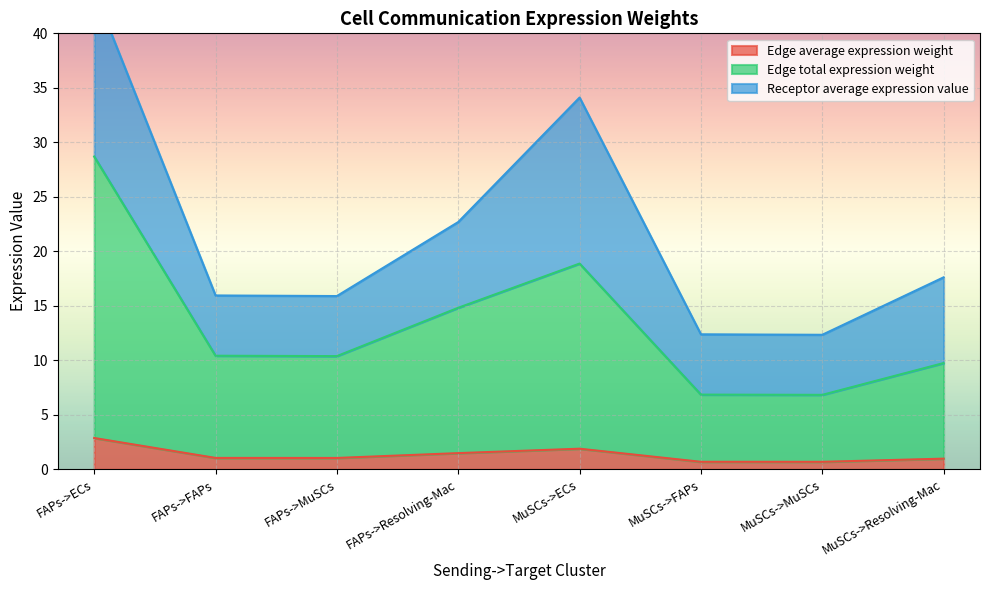

What is the label of the 6th point from the right?

FAPs->MuSCs